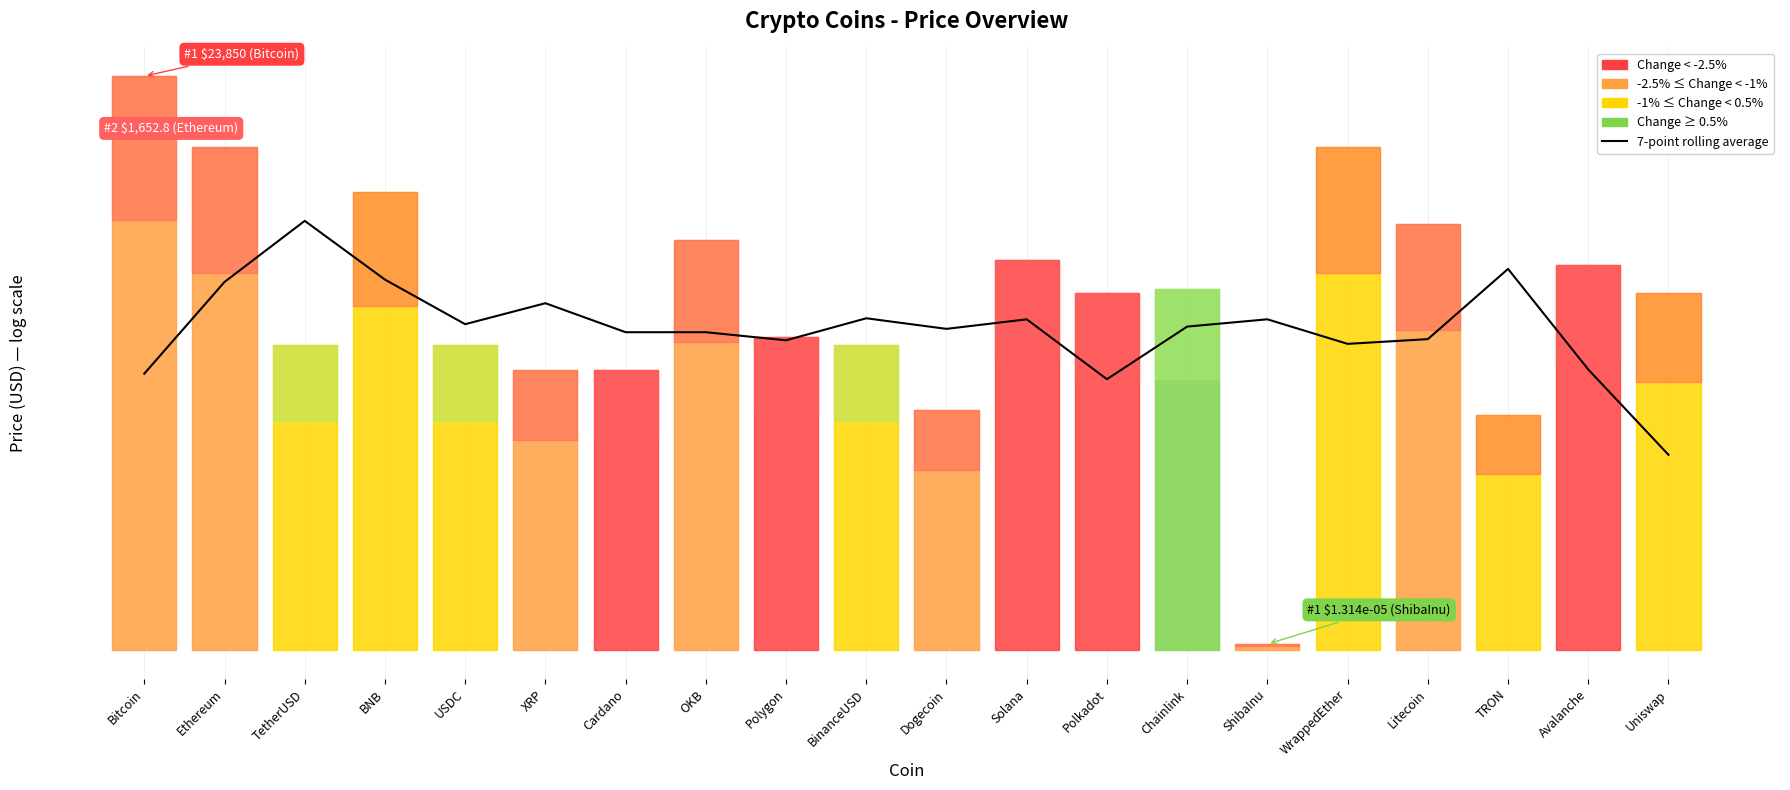

What is the approximate value at Litecoin?

5.1